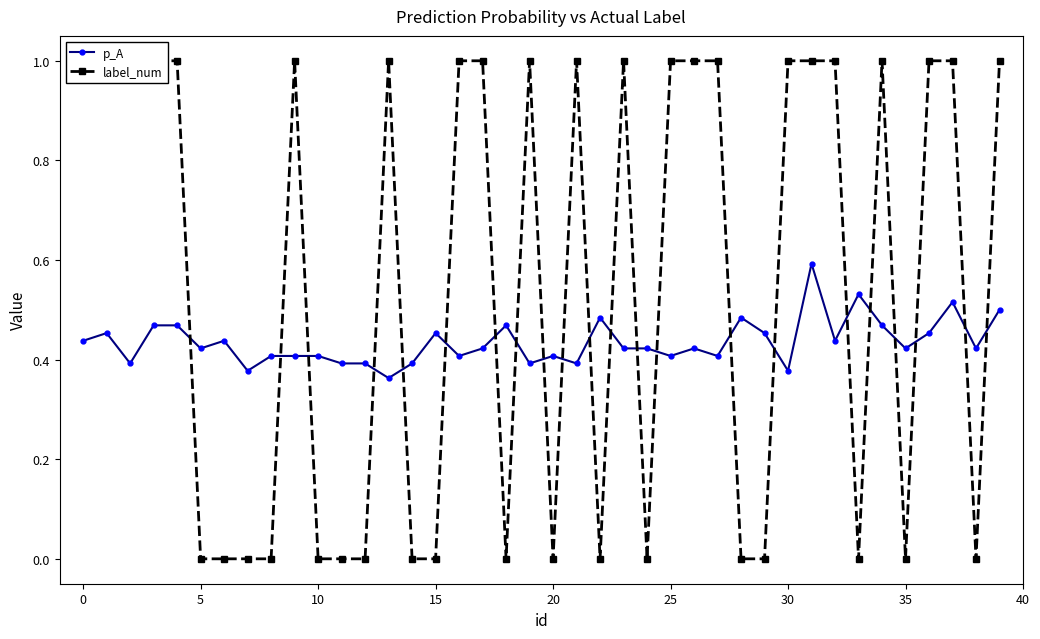

How many p_A values are between 0 and 1?

40